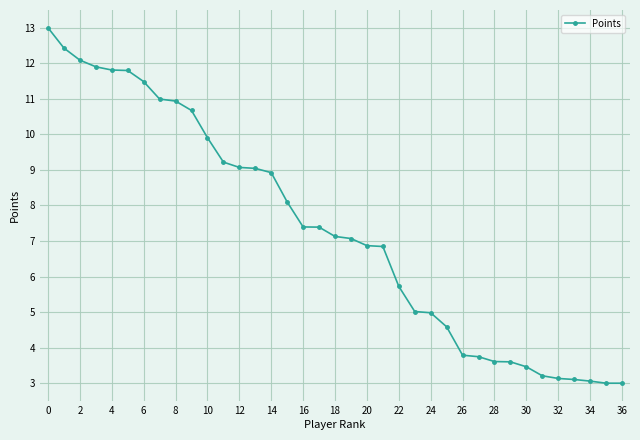

What is the value of the 20th point from the left?

7.1